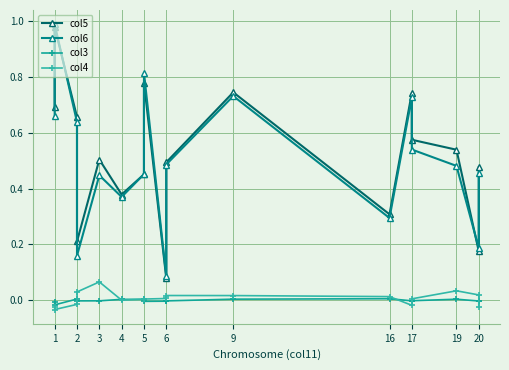

How many interior local valleys does the col3 series have?

5